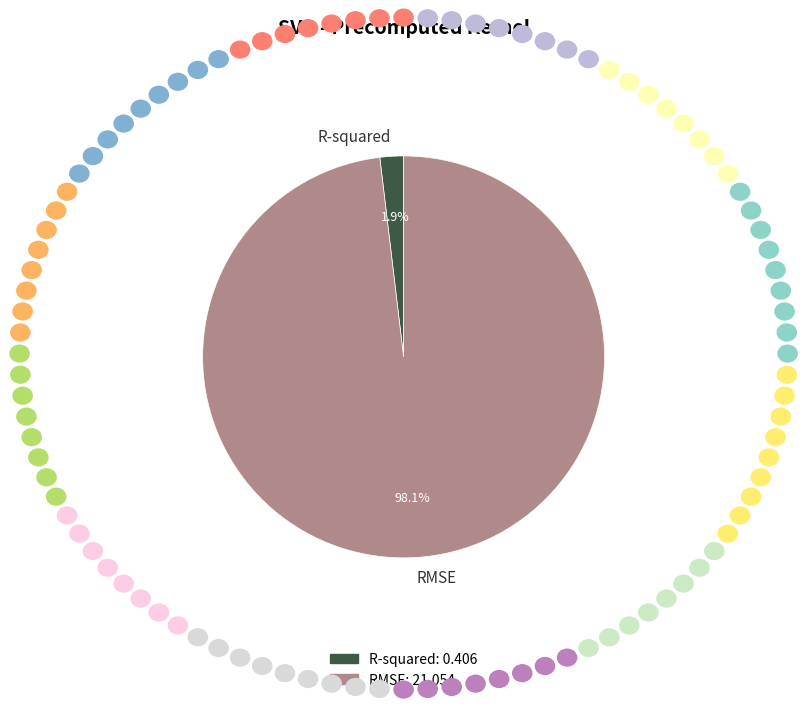

To the nearest percent, what is the combined percentage of RMSE and R-squared?

100%